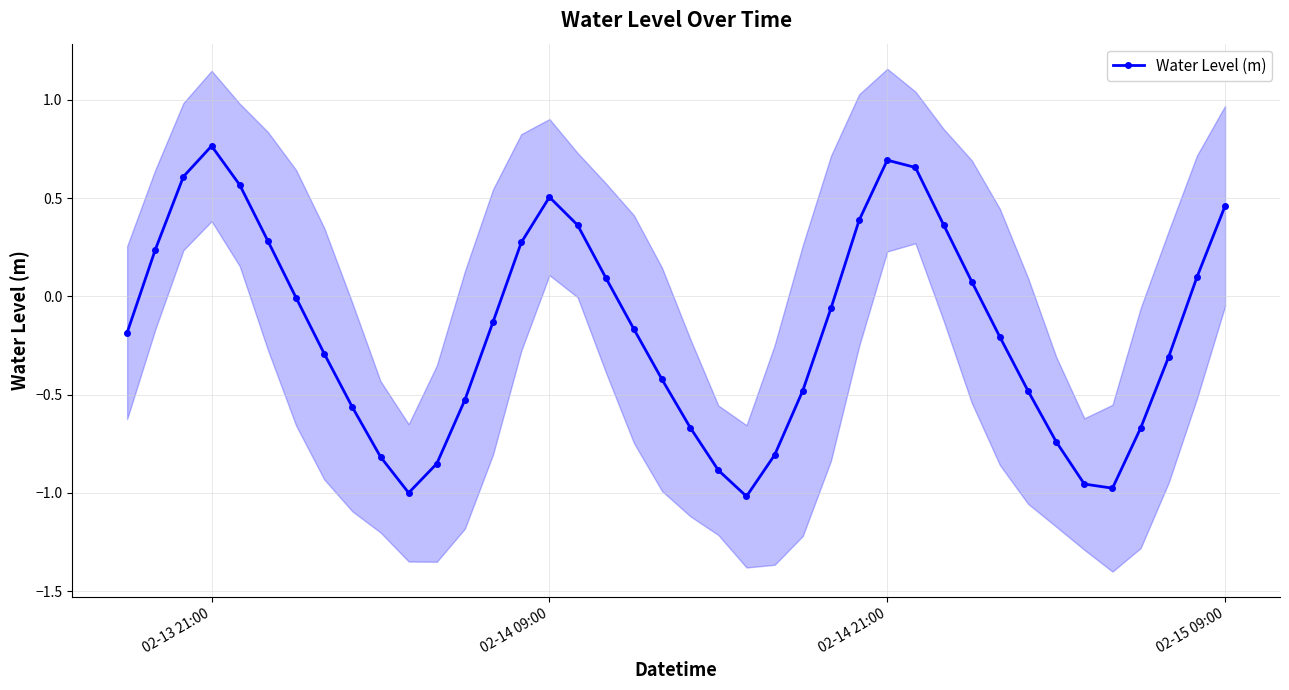

Is this an area chart (filled region under the line)?

No